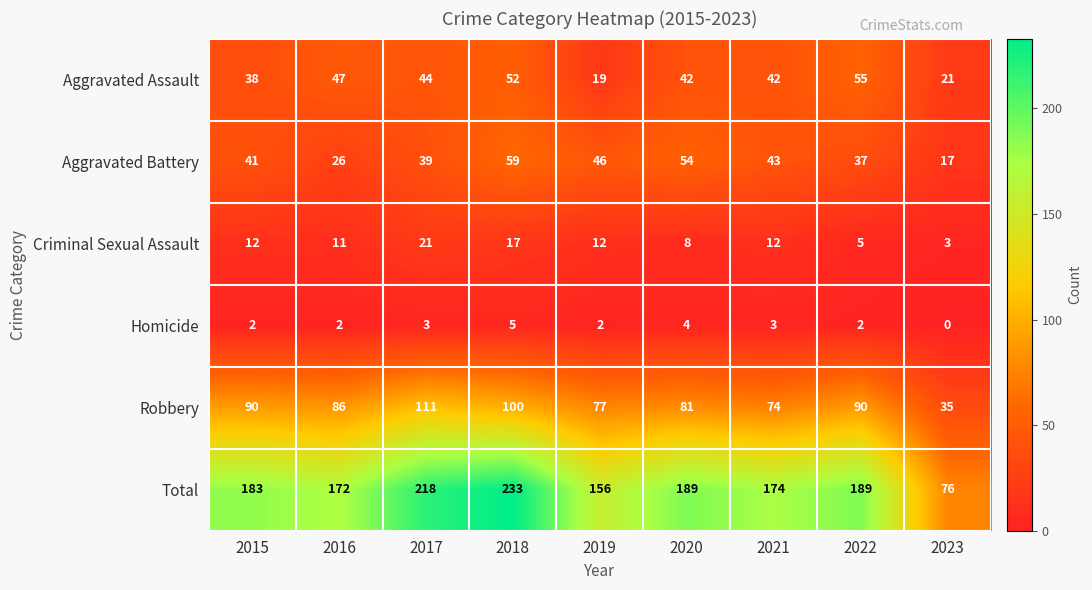

How many distinct data groups are displayed?

6